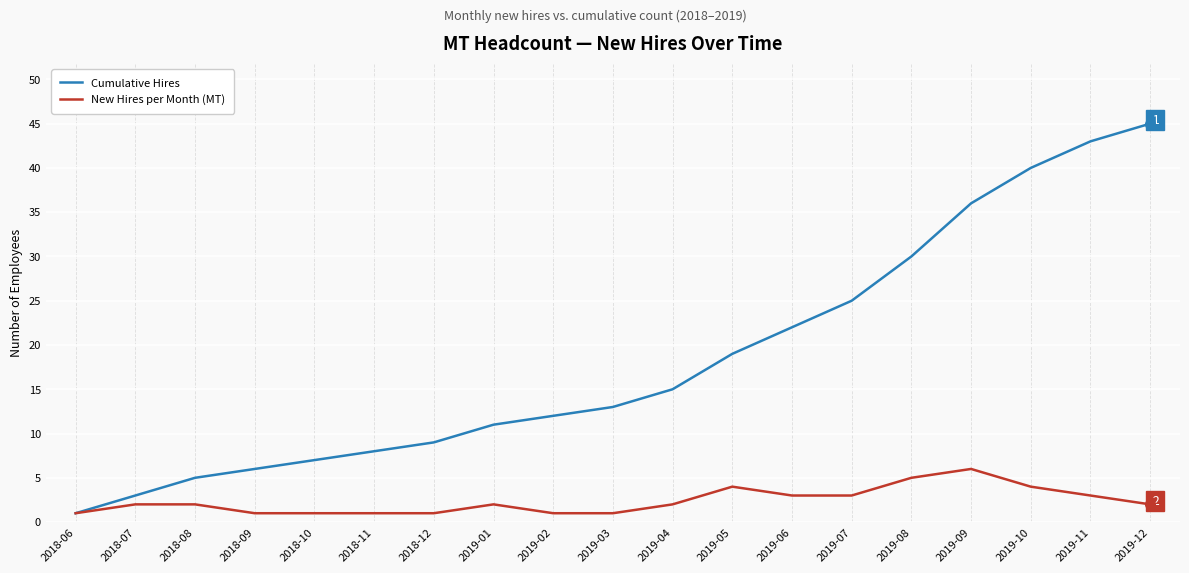

Is it true that Cumulative Hires equals 5 at 2018-08?

True